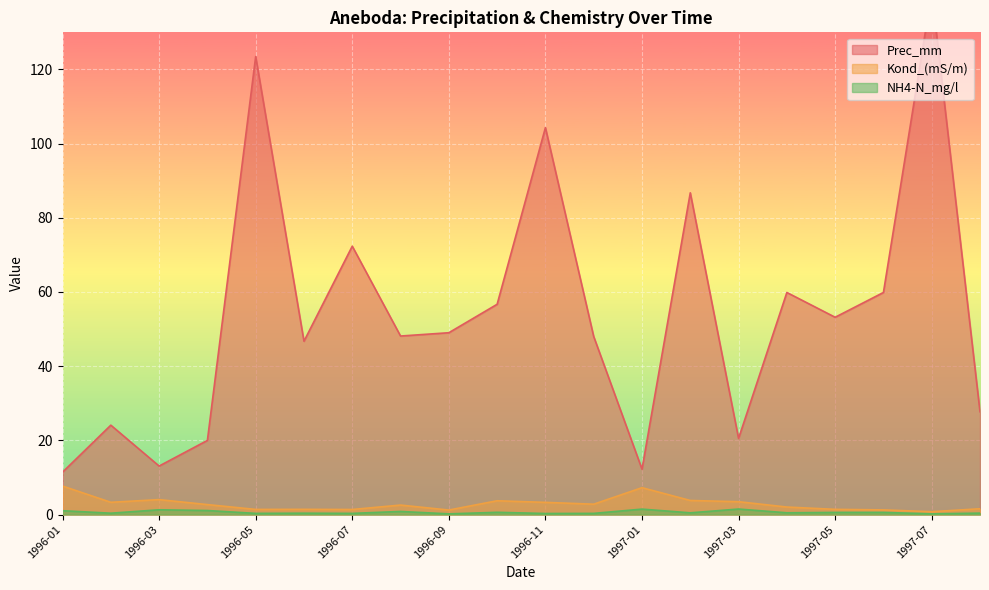

At which category does Kond_(mS/m) reach its first local valley?

1996-02